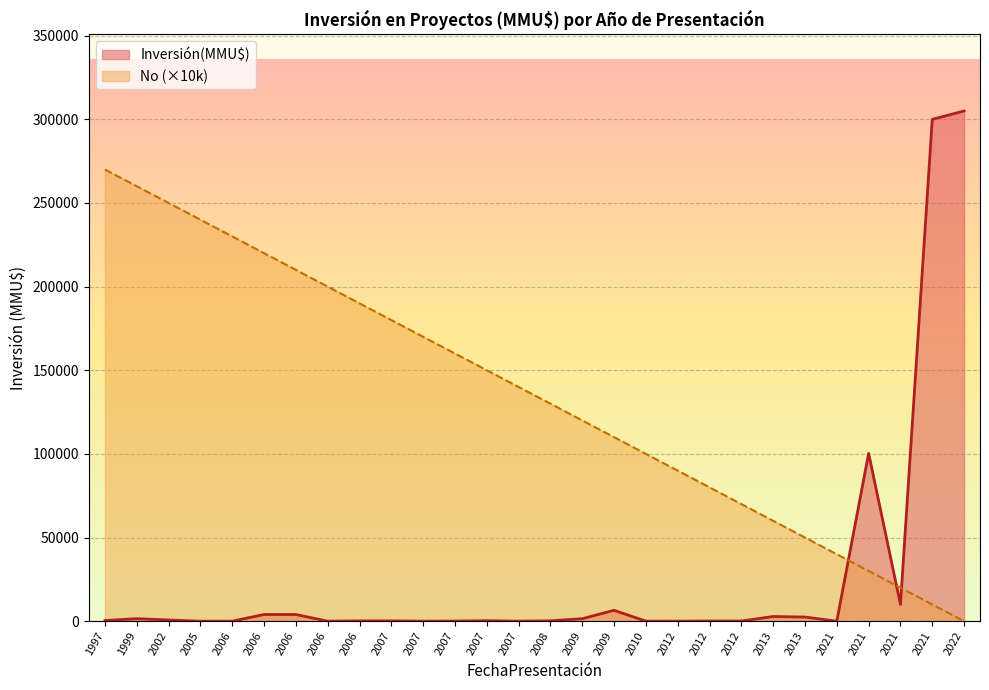

What is the difference between the second highest and minimum values in the No series?

260000